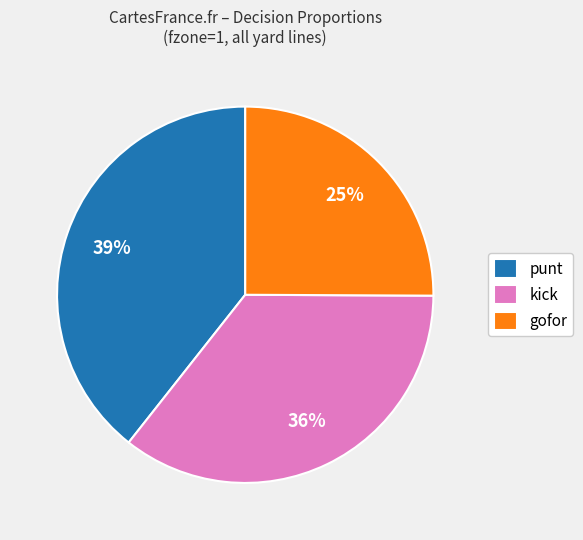

Is the sum of punt and kick greater than half?

Yes